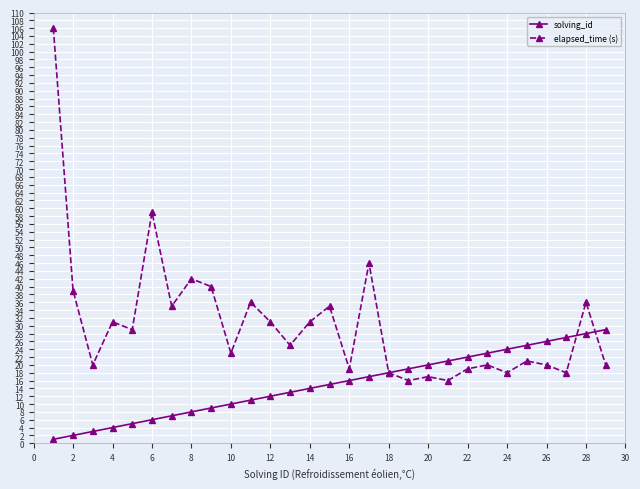

Which series has the largest range (max minus min)?

elapsed_time (s)